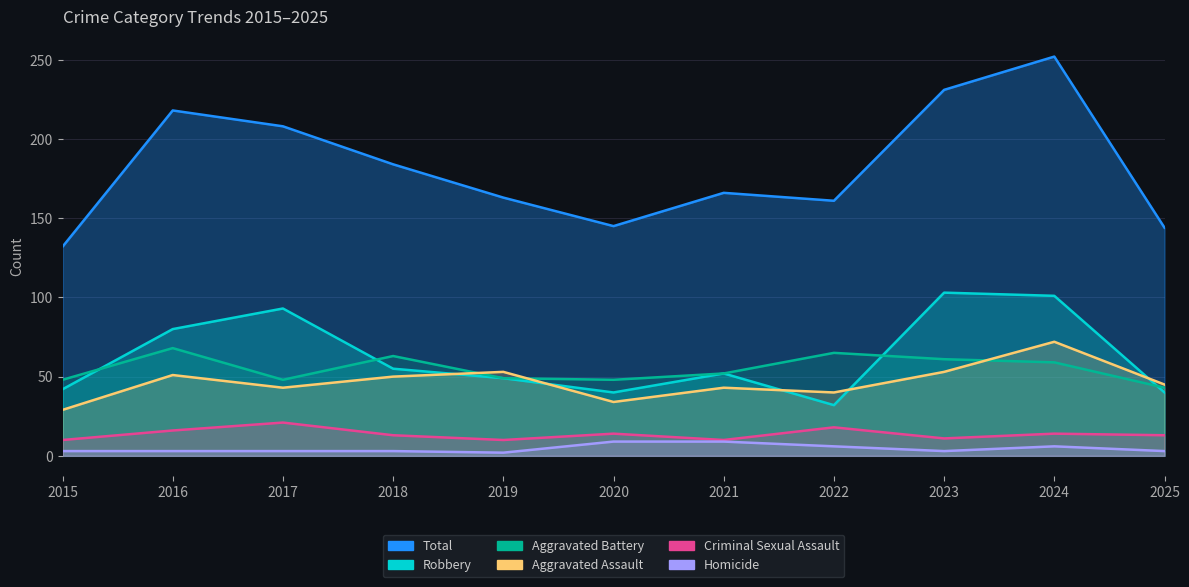

What is the minimum value for Aggravated Battery?

43